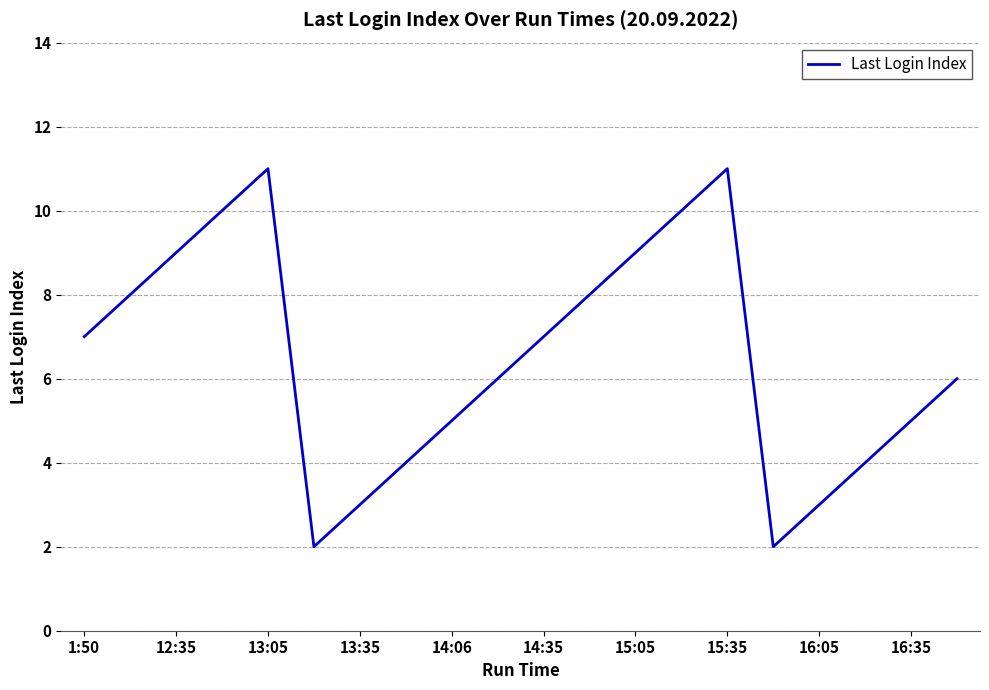

Reading left to right, list all the values displayed in this chart.

7	8	9	10	11	2	3	4	5	6	7	8	9	10	11	2	3	4	5	6